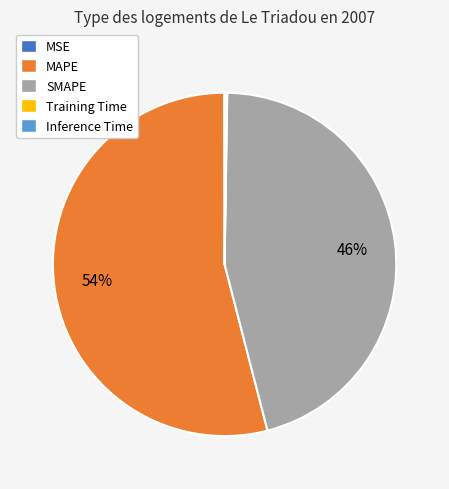

To the nearest percent, what is the difference between the largest and smallest slice percentages?

54%